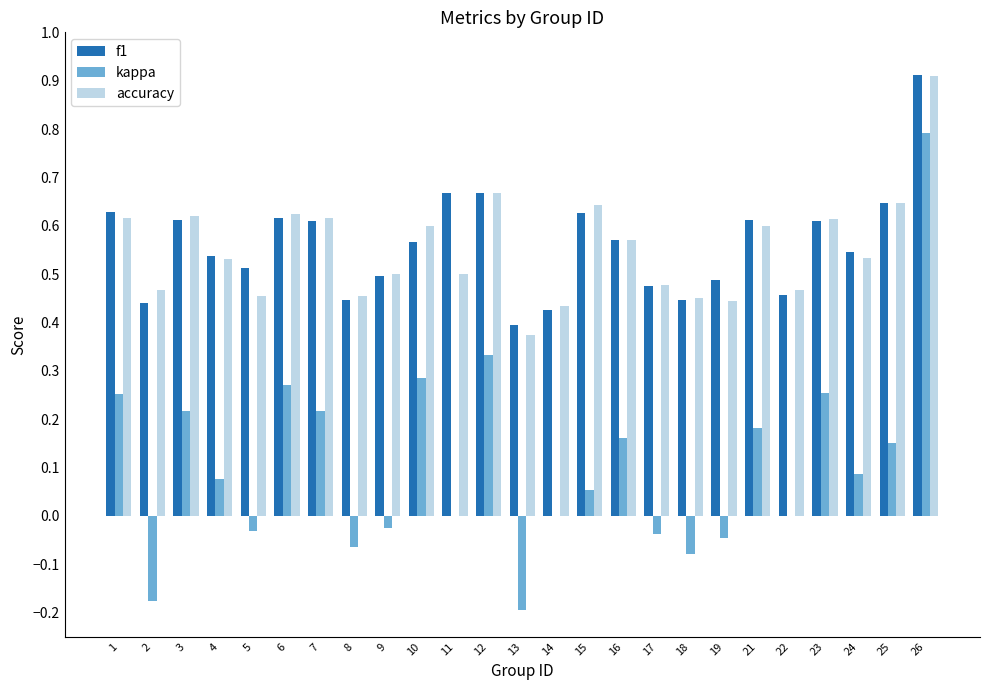

The f1 series shows 0.9 at 26. True or false?

True